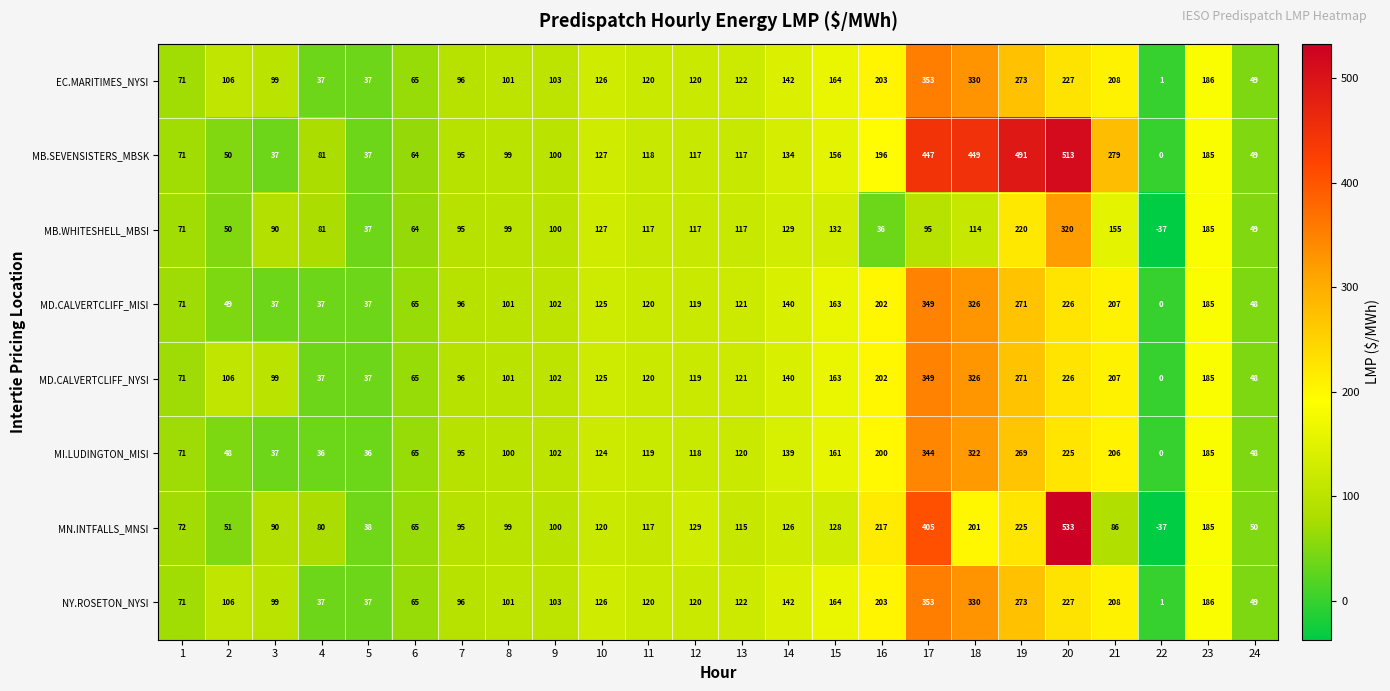

How many values in MN.INTFALLS_MNSI are above zero?

23